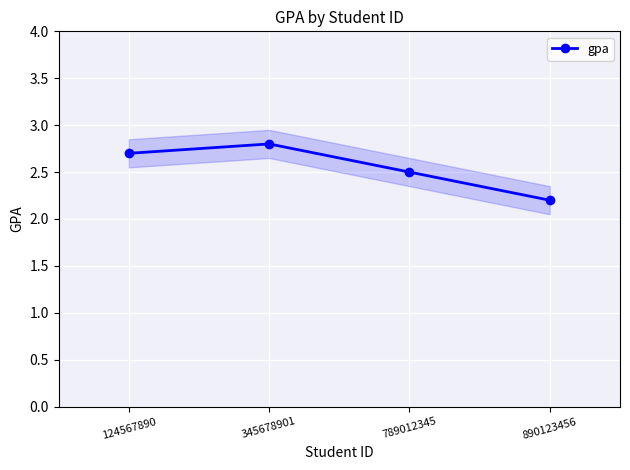

Where is the data nearest to the value 2?

890123456